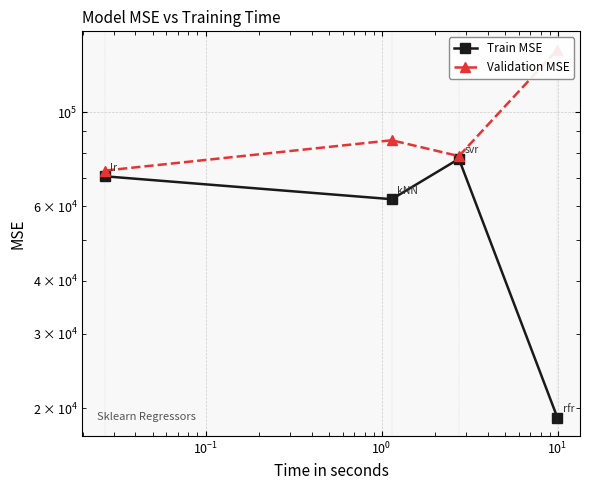

What is the difference between the second highest and second lowest values in the Validation MSE series?

7070.2